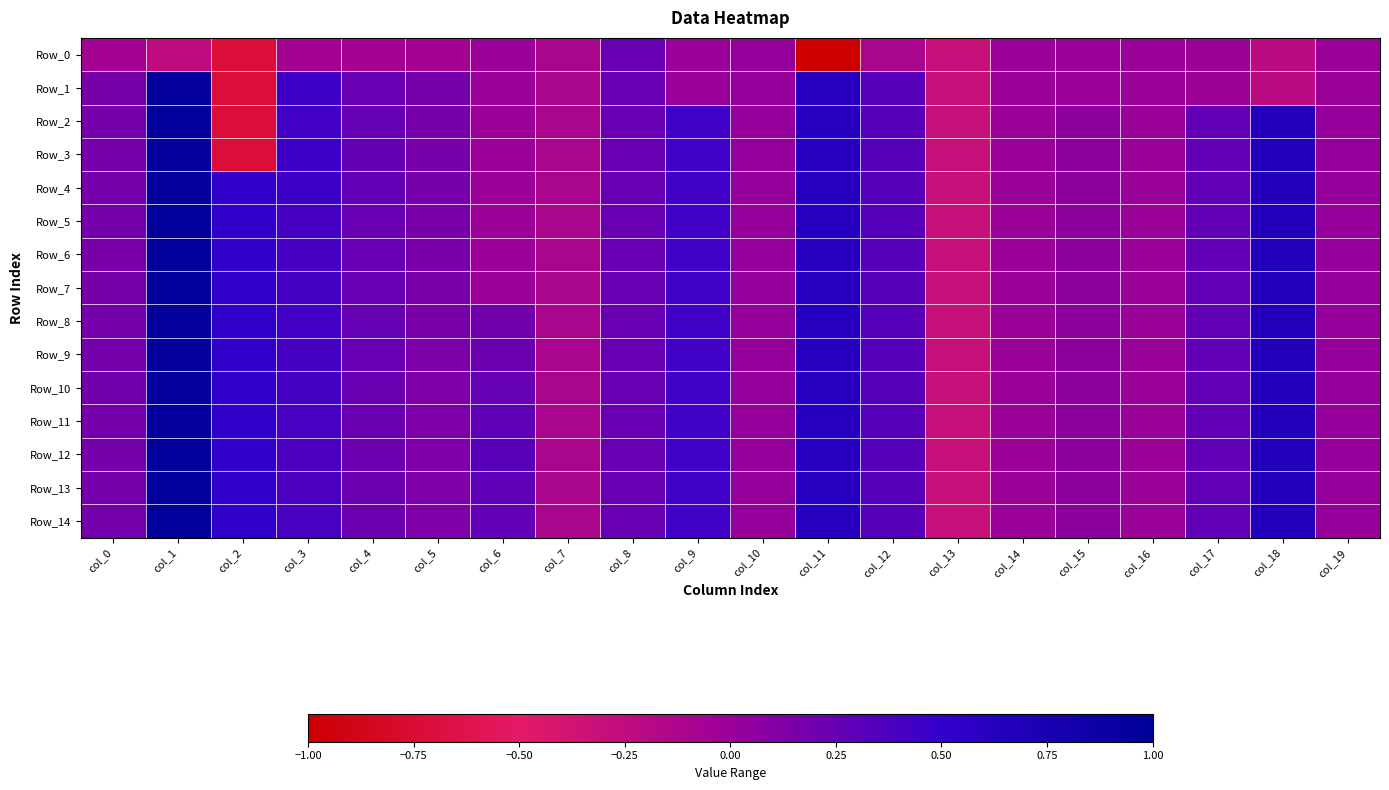

List the series in order of their peak value, lowest first.

Row_0, Row_10, Row_4, Row_9, Row_3, Row_11, Row_1, Row_8, Row_7, Row_2, Row_5, Row_6, Row_12, Row_13, Row_14